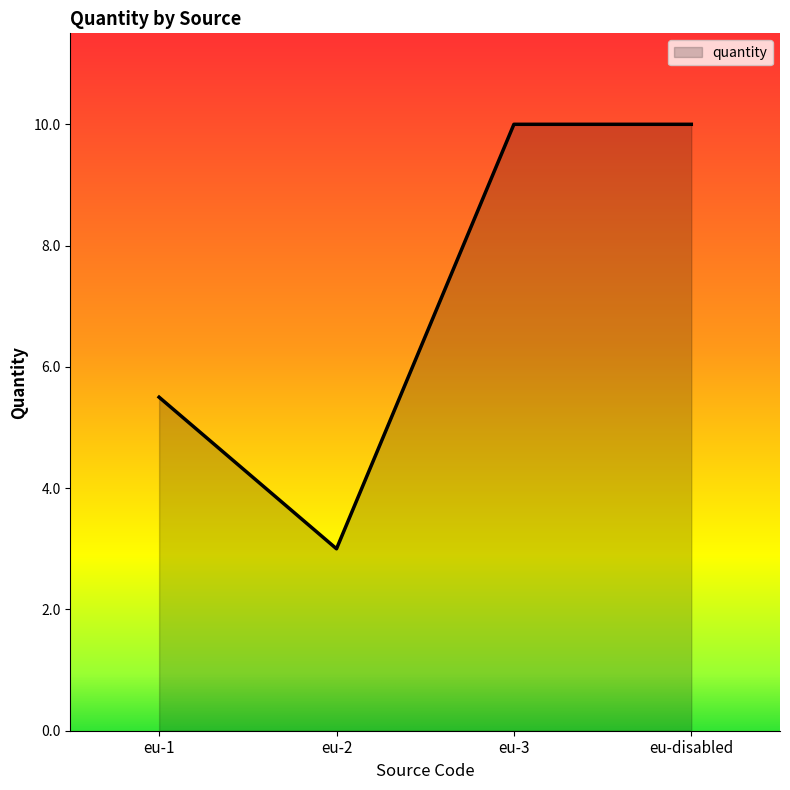

Approximately how many times larger is the value at eu-3 compared to eu-disabled?

1.0